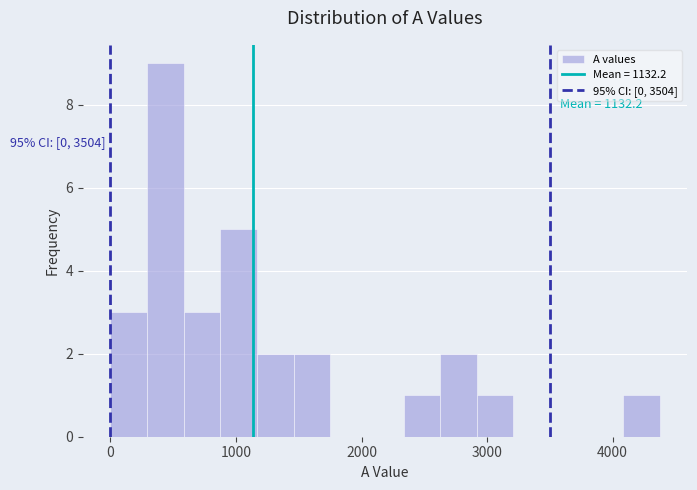

Read against the x-axis, roughly where is the centre of the tallest bar?

400